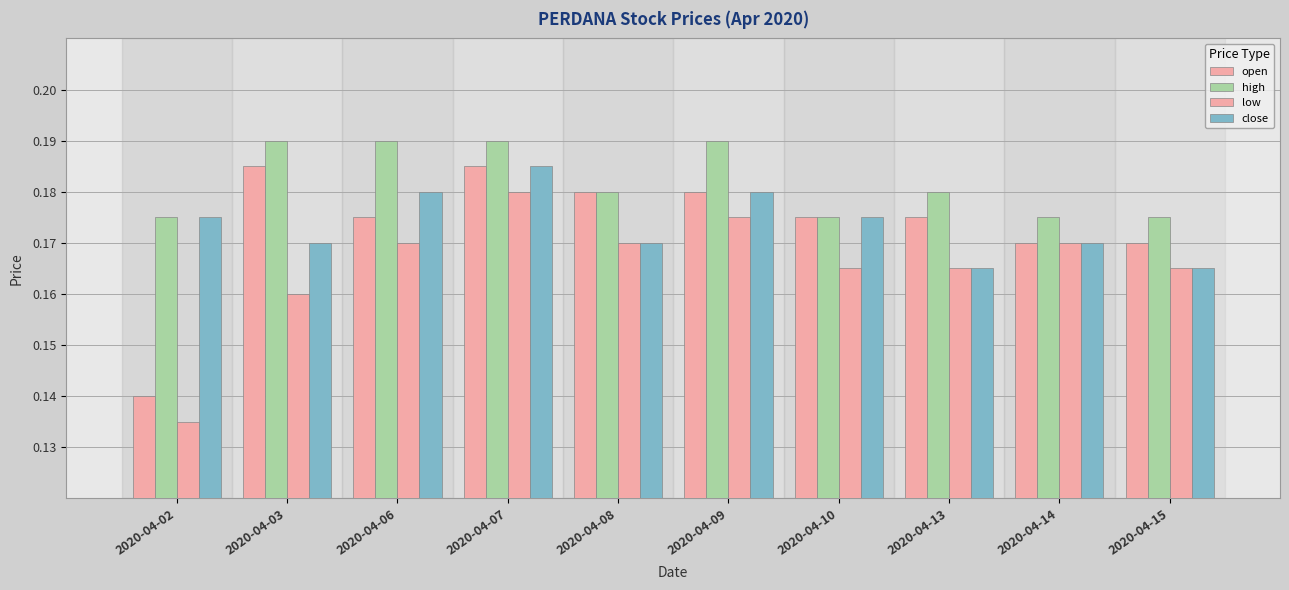

Reading right to left, transcribe all the data shown in this chart.

open: 2020-04-15=0.2	2020-04-14=0.2	2020-04-13=0.2	2020-04-10=0.2	2020-04-09=0.2	2020-04-08=0.2	2020-04-07=0.2	2020-04-06=0.2	2020-04-03=0.2	2020-04-02=0.1
high: 2020-04-15=0.2	2020-04-14=0.2	2020-04-13=0.2	2020-04-10=0.2	2020-04-09=0.2	2020-04-08=0.2	2020-04-07=0.2	2020-04-06=0.2	2020-04-03=0.2	2020-04-02=0.2
low: 2020-04-15=0.2	2020-04-14=0.2	2020-04-13=0.2	2020-04-10=0.2	2020-04-09=0.2	2020-04-08=0.2	2020-04-07=0.2	2020-04-06=0.2	2020-04-03=0.2	2020-04-02=0.1
close: 2020-04-15=0.2	2020-04-14=0.2	2020-04-13=0.2	2020-04-10=0.2	2020-04-09=0.2	2020-04-08=0.2	2020-04-07=0.2	2020-04-06=0.2	2020-04-03=0.2	2020-04-02=0.2